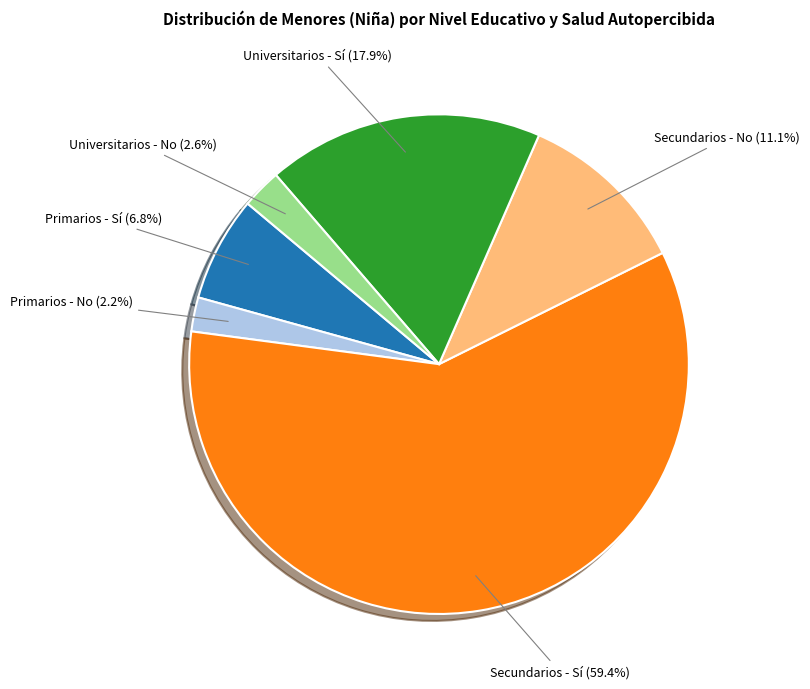

Does any single category account for the majority?

Yes